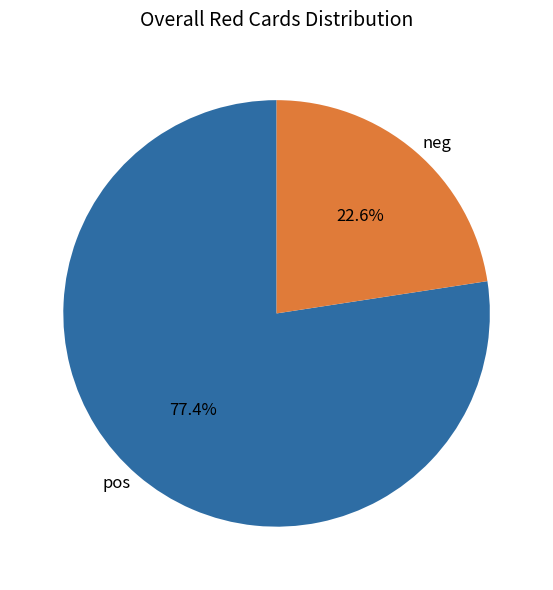

Which slice is the largest?

pos